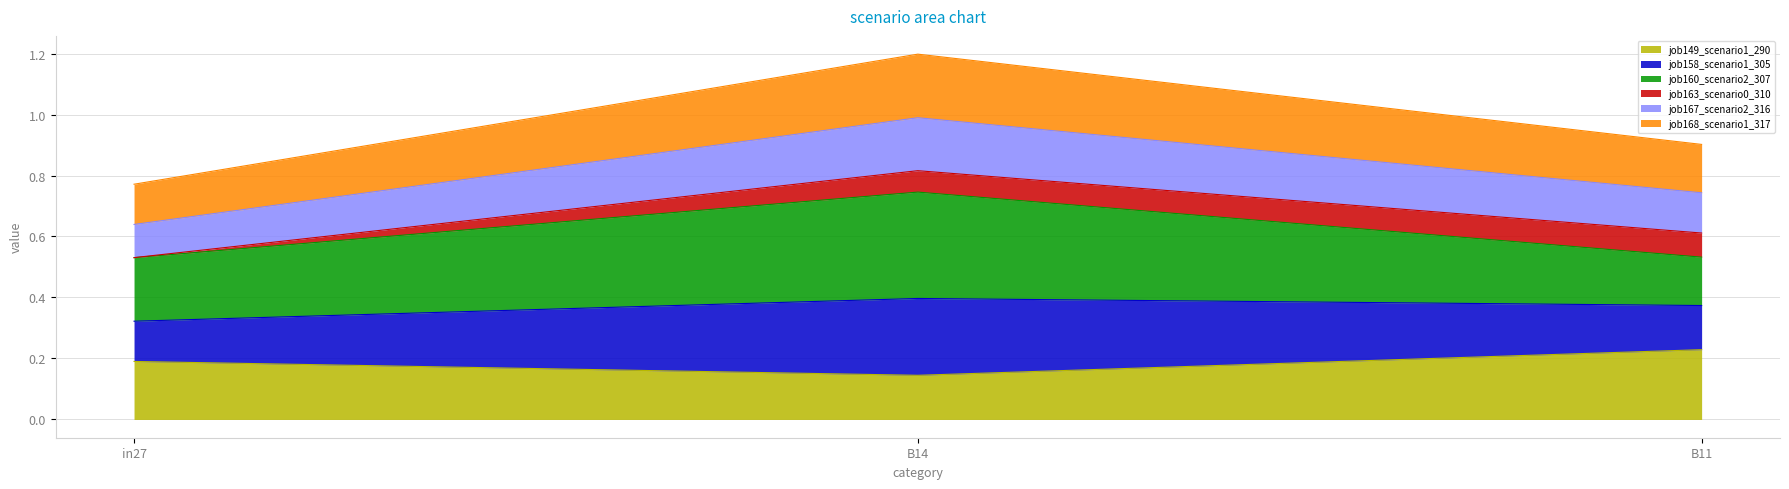

What is the total value across all series at B11?

0.9